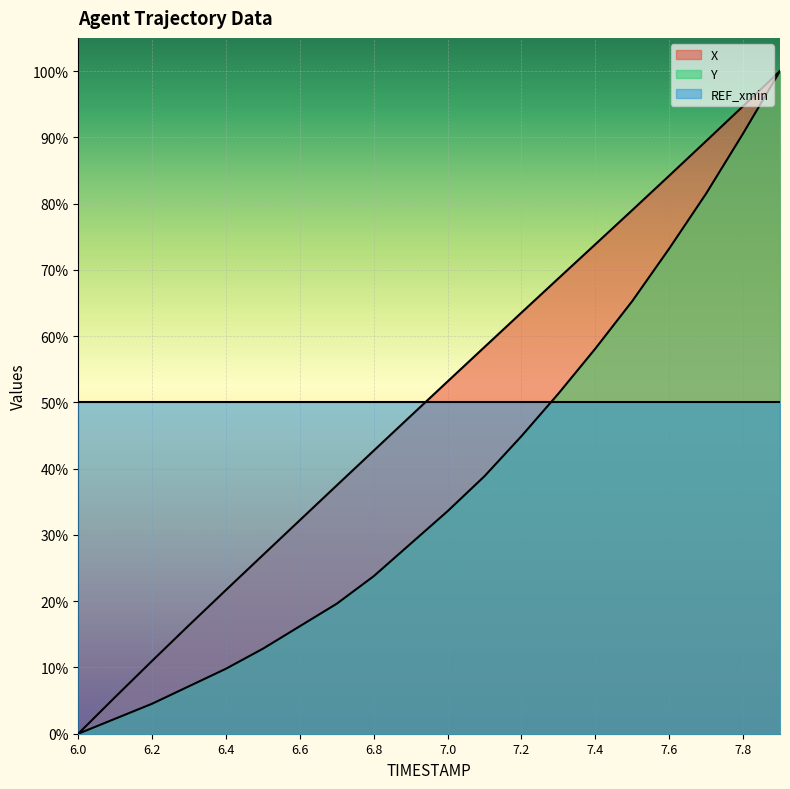

What is the greatest value displayed?

1.0